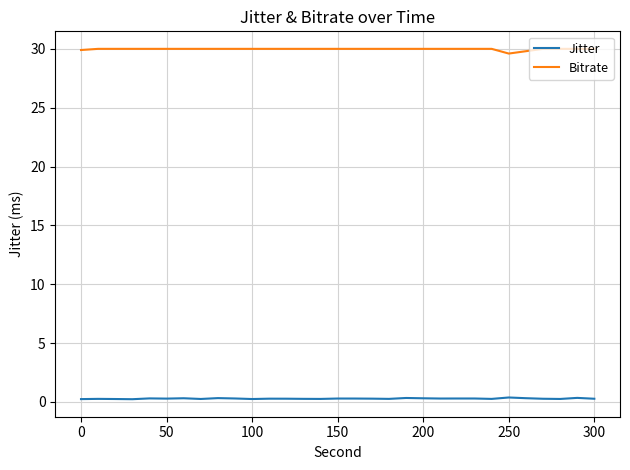

What is the greatest value displayed?

30.0